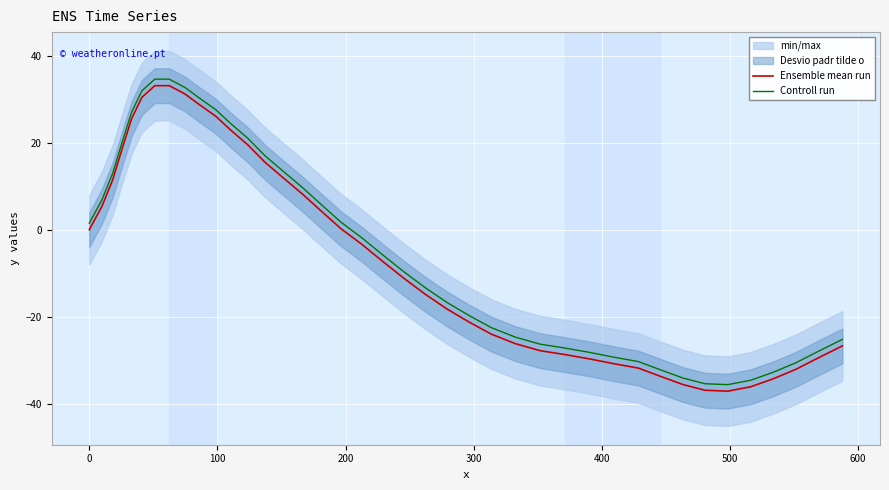

True or false: Ensemble mean run and Controll run intersect in this chart.

False